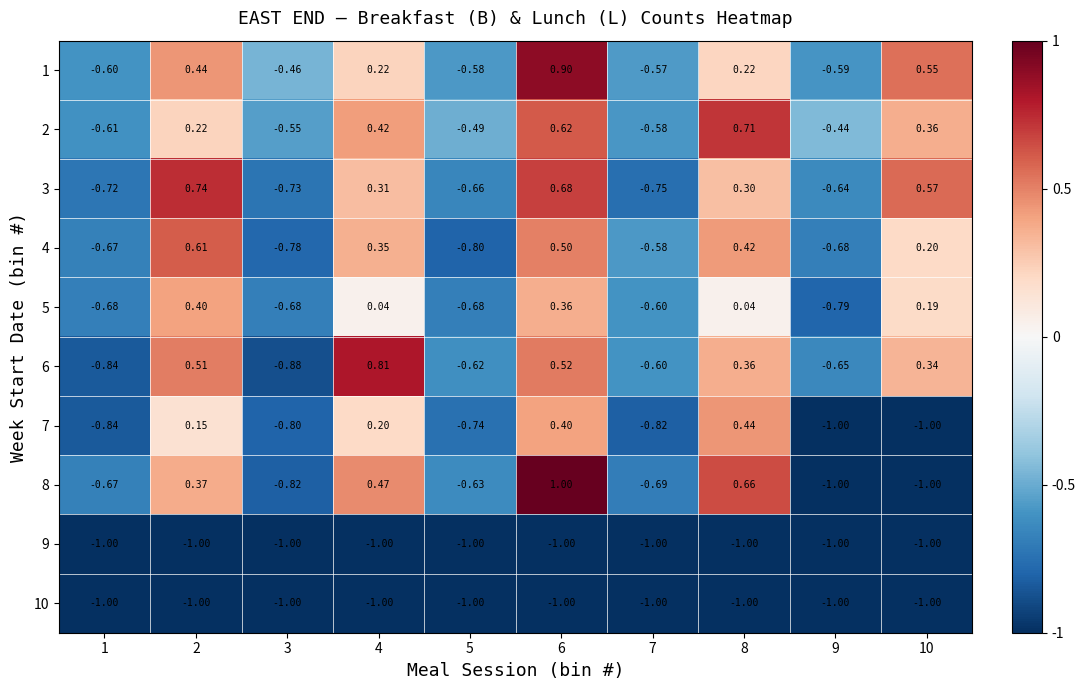

Is the value of 5 at 3 greater than the value of 10 at 6?

Yes